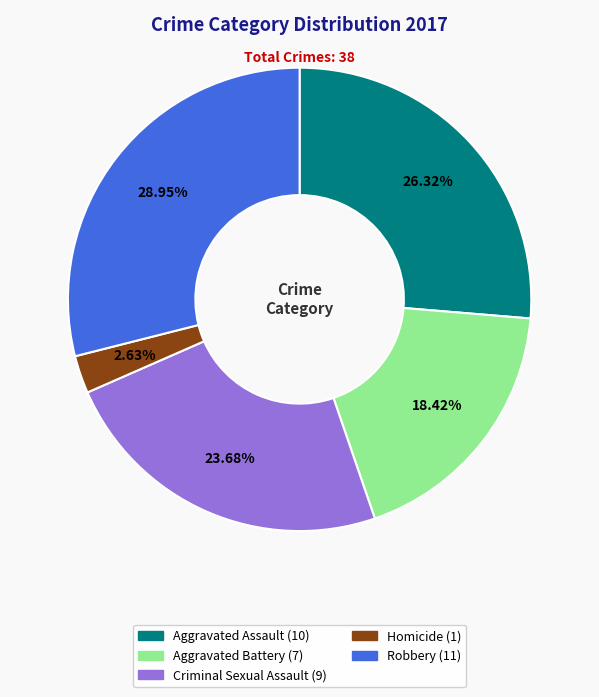

Count the number of slices in the pie.

5